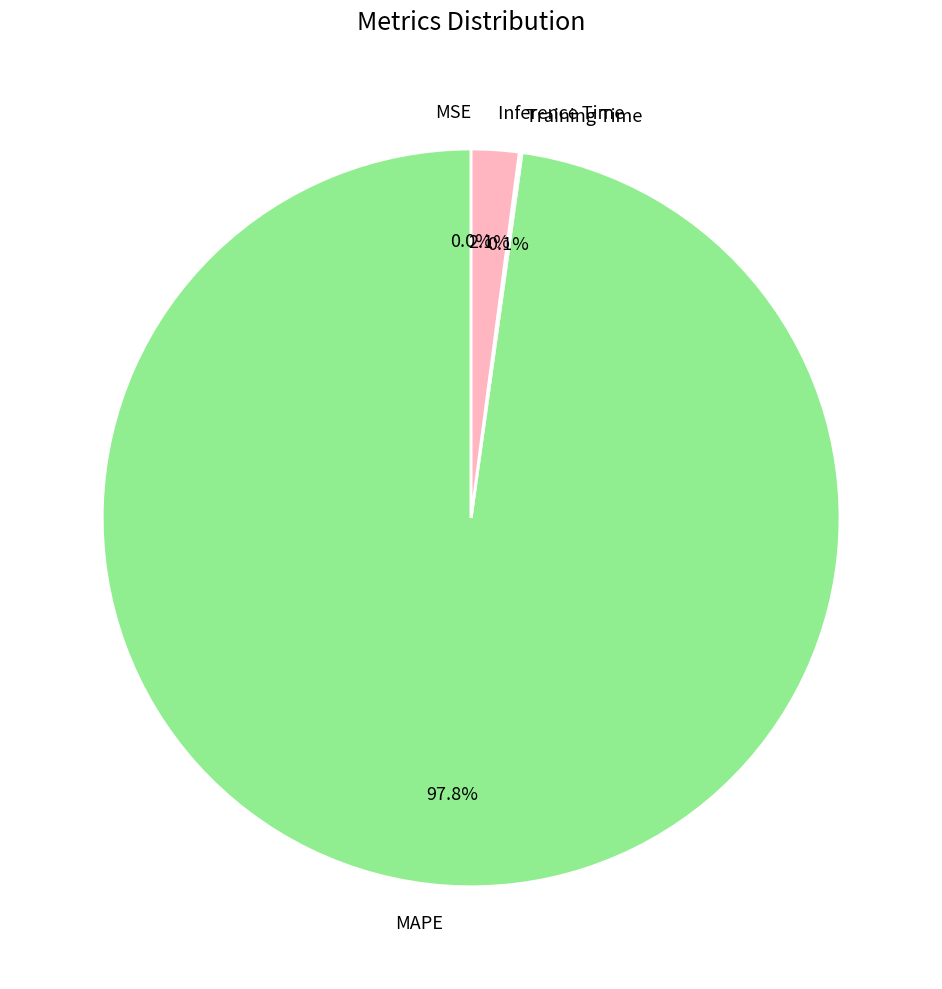

True or false: MAPE accounts for 83% of the total.

False